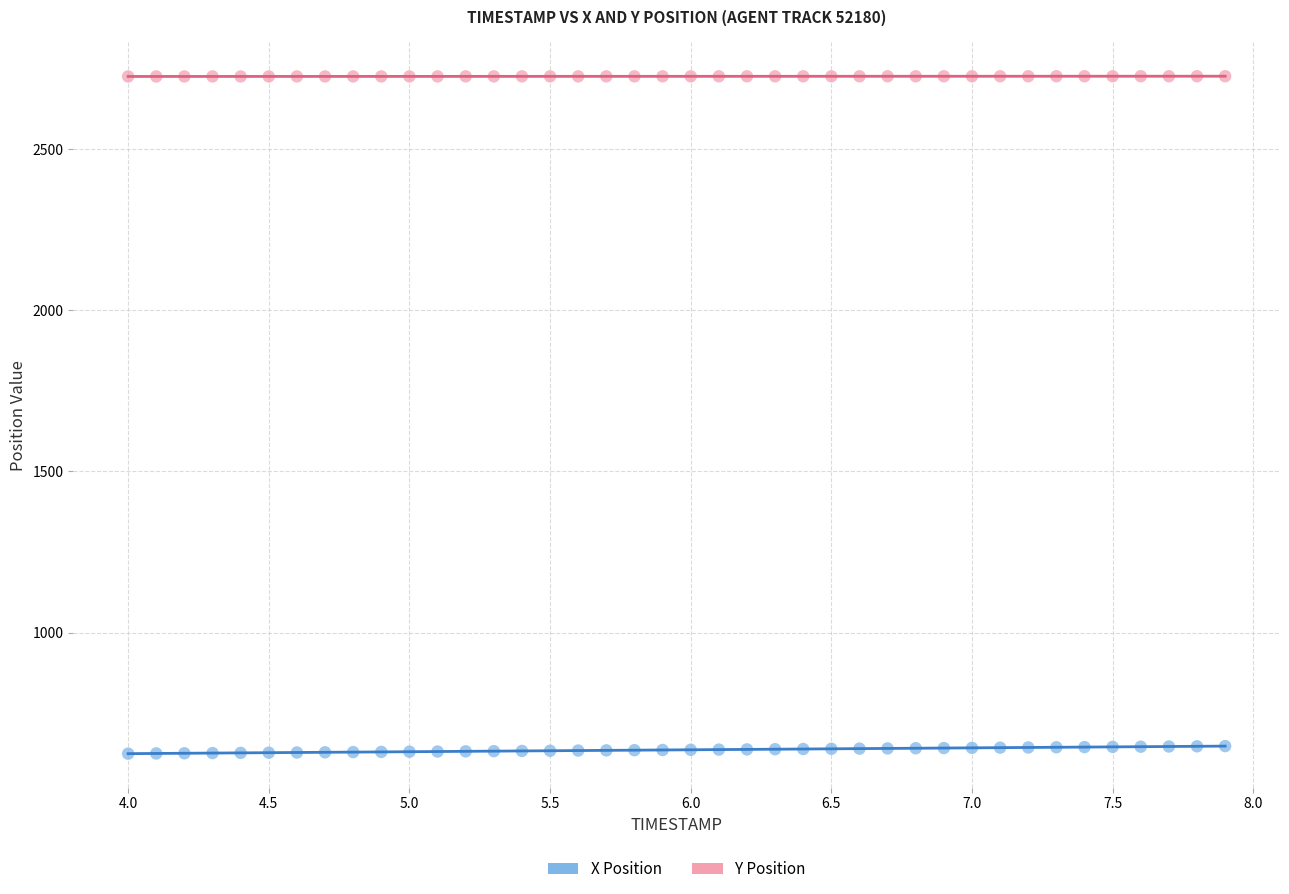

Which series reaches the maximum Y coordinate?

Y Position